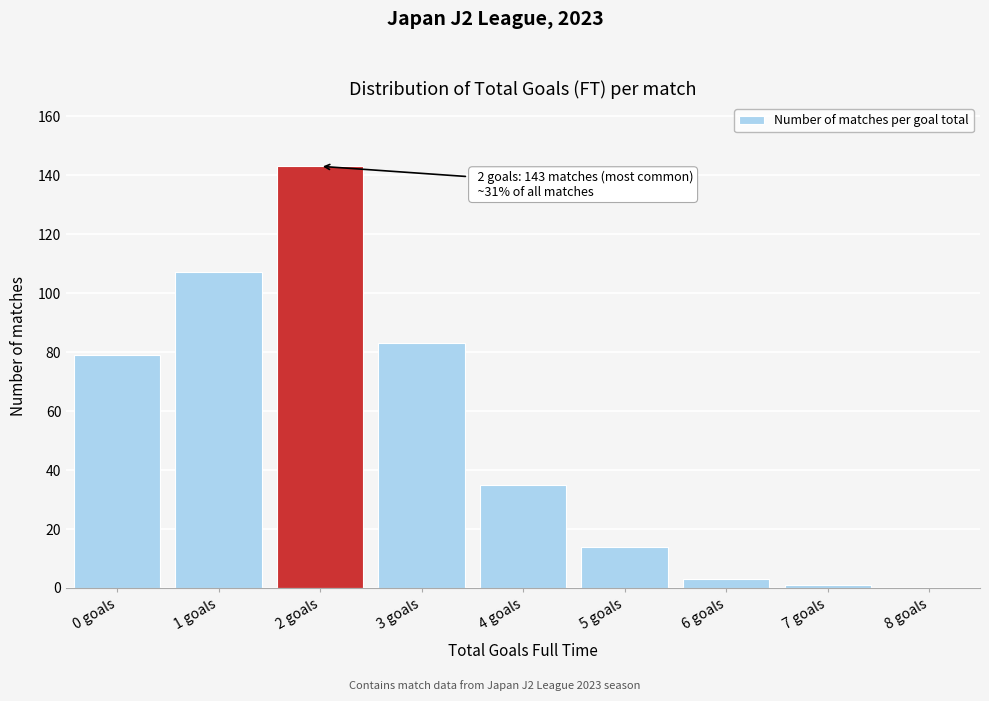

Reading right to left, what are all the values shown in this chart?

8 goals=0	7 goals=1	6 goals=3	5 goals=14	4 goals=35	3 goals=83	2 goals=143	1 goals=107	0 goals=79